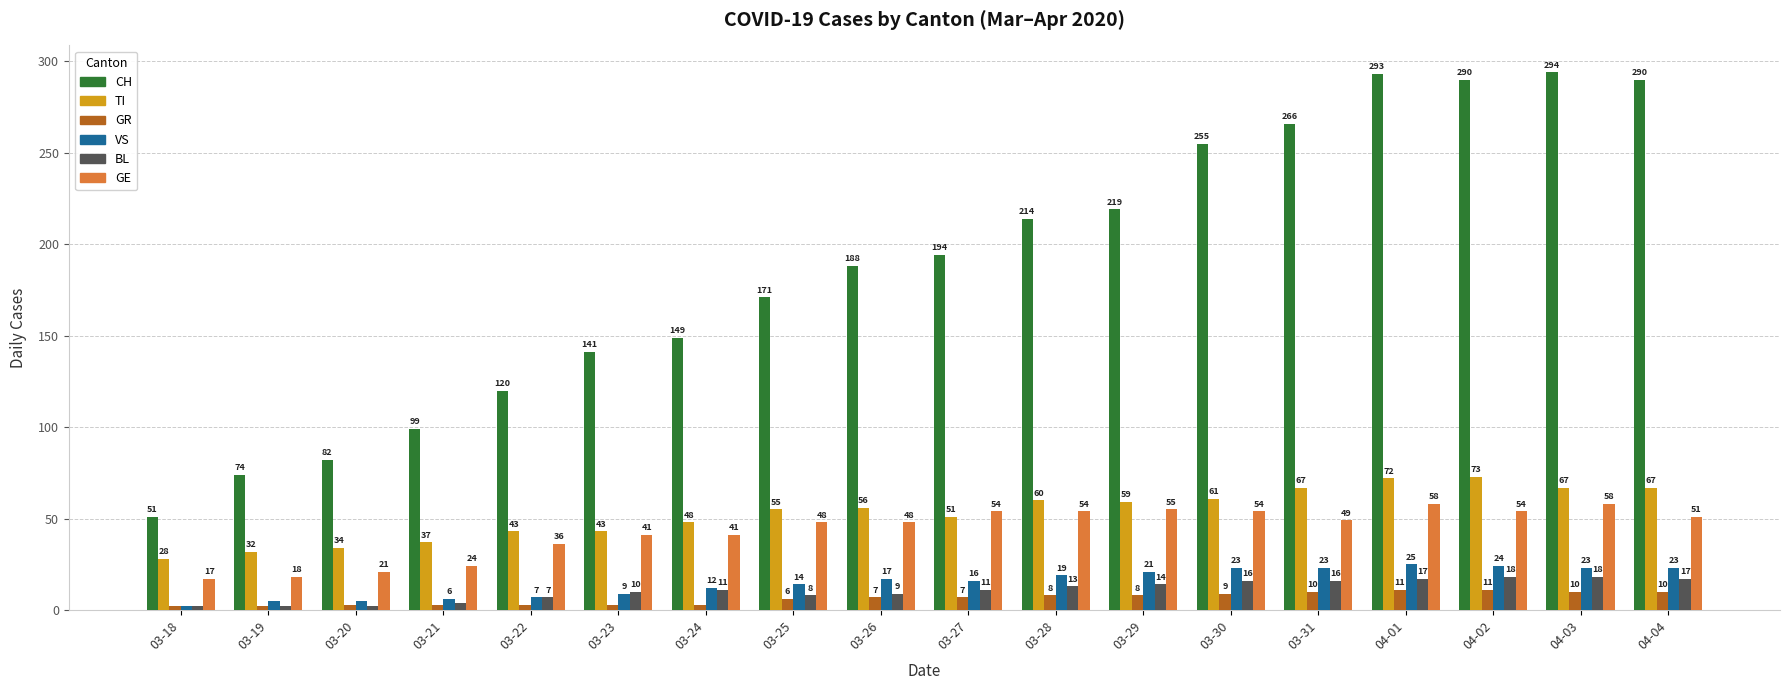

Is the value of BL at 04-02 greater than the value of VS at 03-19?

Yes